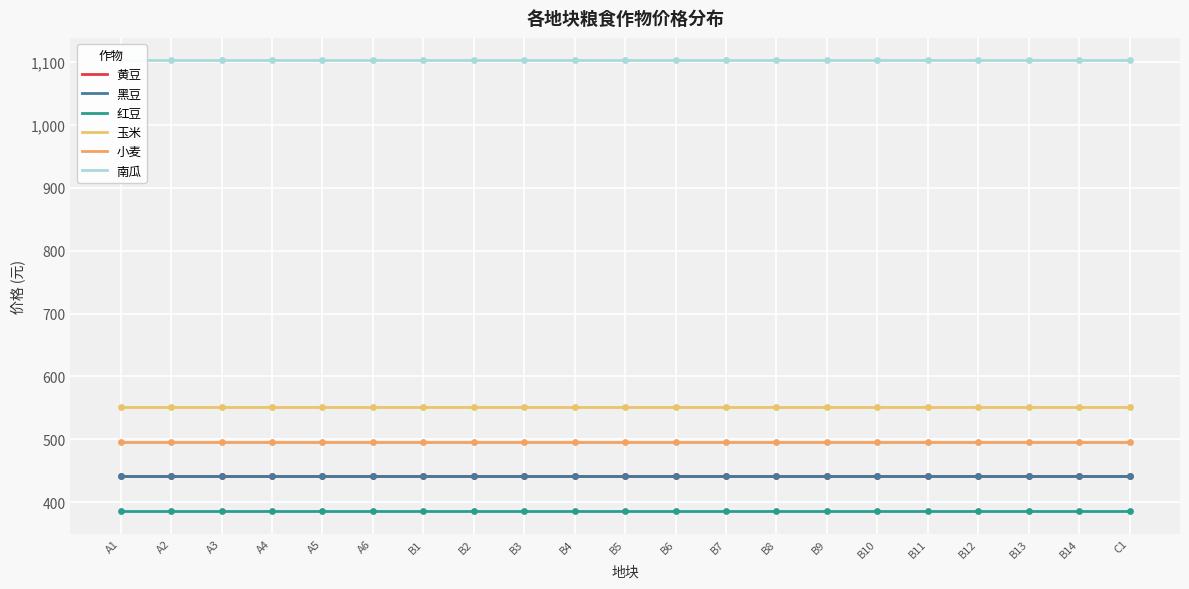

Is the value of 黄豆 at B8 greater than the value of 玉米 at B8?

No